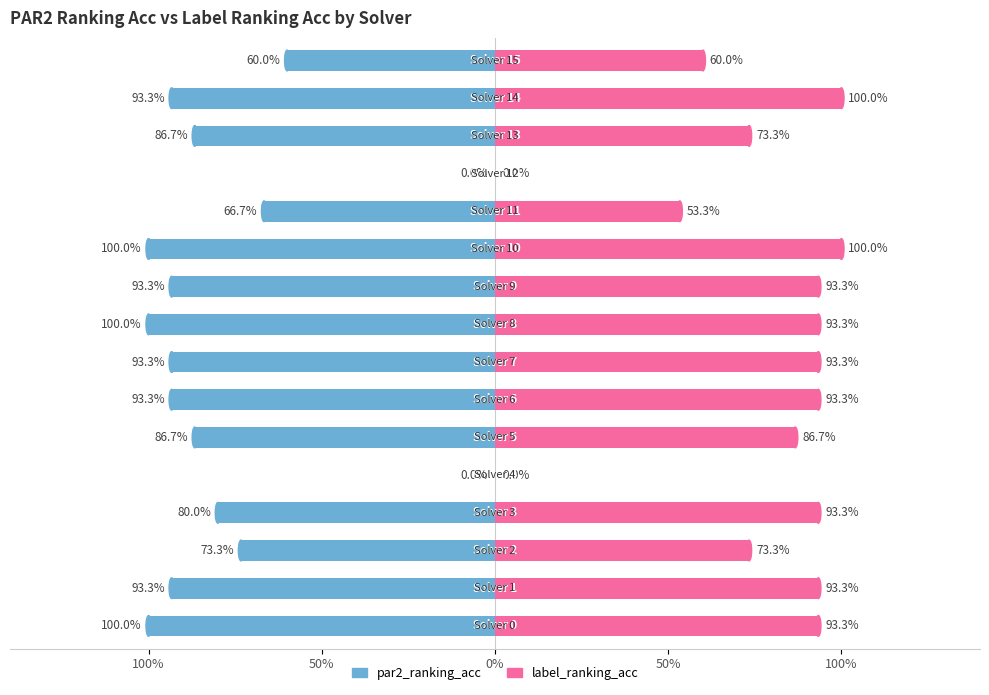

Is it true that label_ranking_acc equals 0.2 at 50%?

False